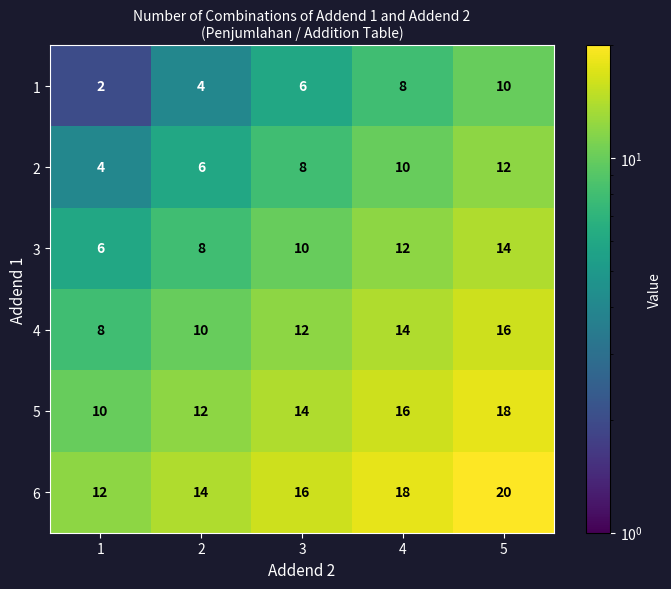

Count the number of data series in this chart.

6